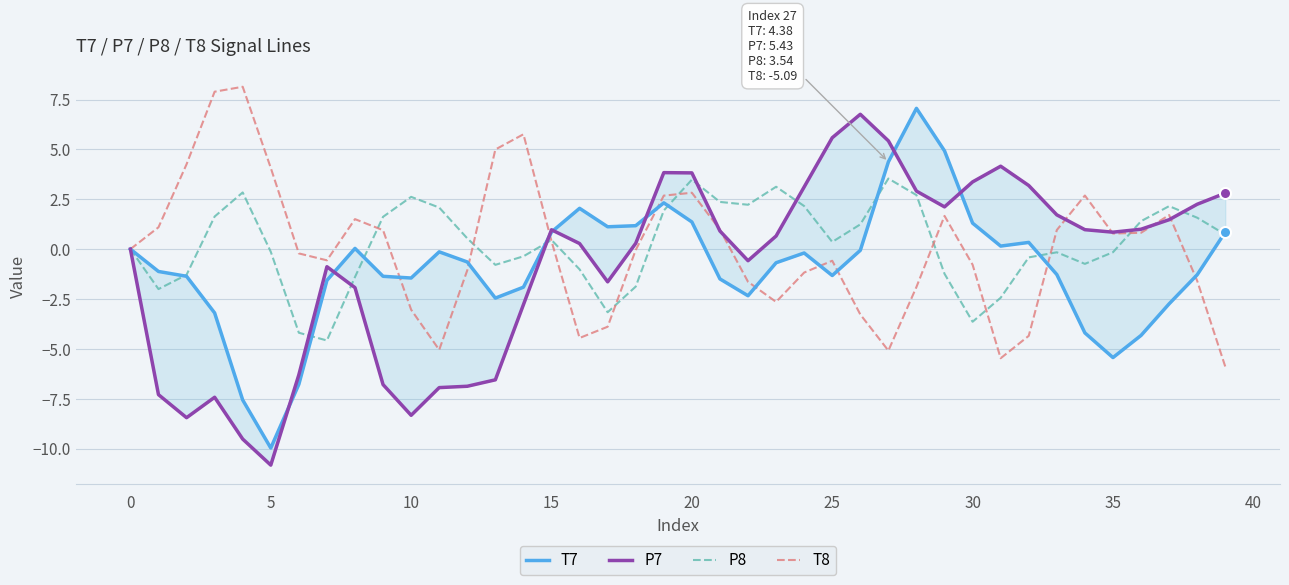

What is the label of the 19th point from the left?

18